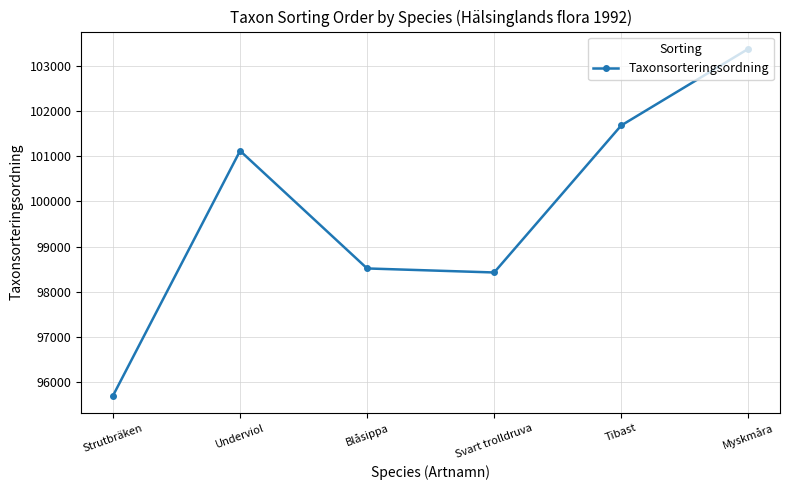

How many values are below 101120?

3